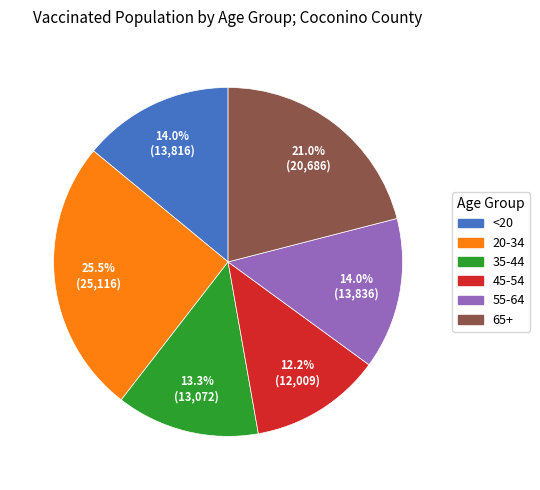

Combined, do 55-64 and 65+ account for over 50%?

No